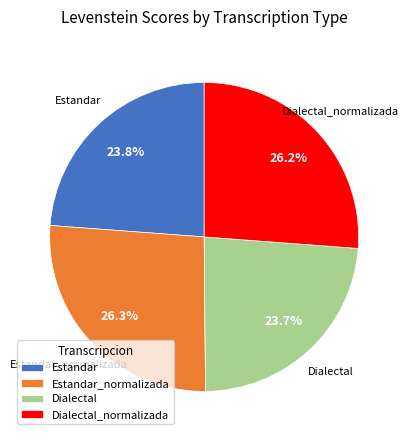

Combined, what portion of the pie is Dialectal_normalizada and Estandar_normalizada?

52.5%